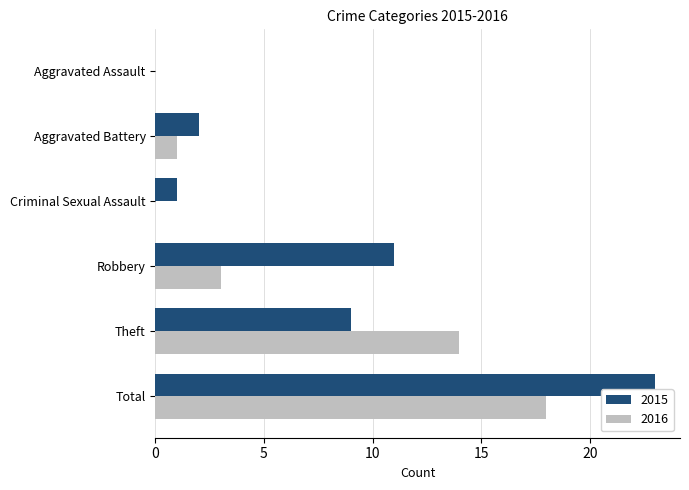

True or false: 2016 has a value of 18 at Total.

True